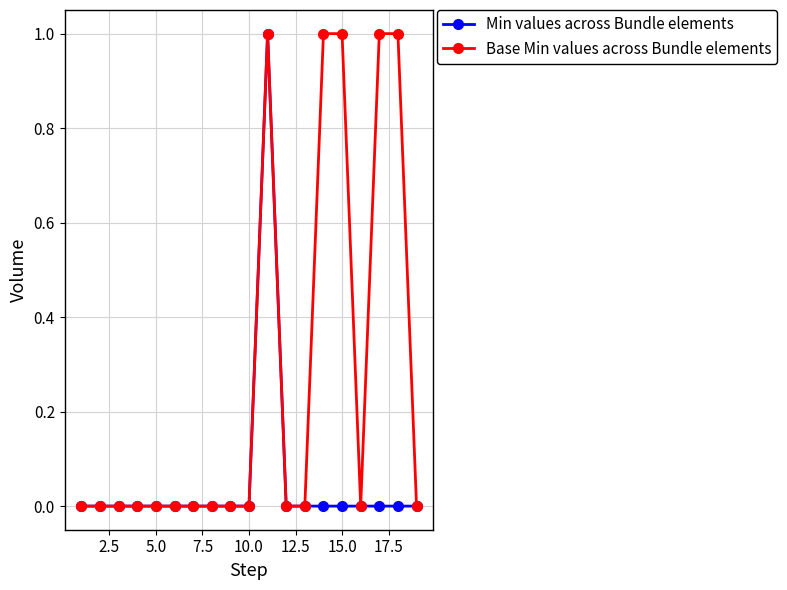

Rank the series by their average value, from highest to lowest.

Base Min values across Bundle elements, Min values across Bundle elements